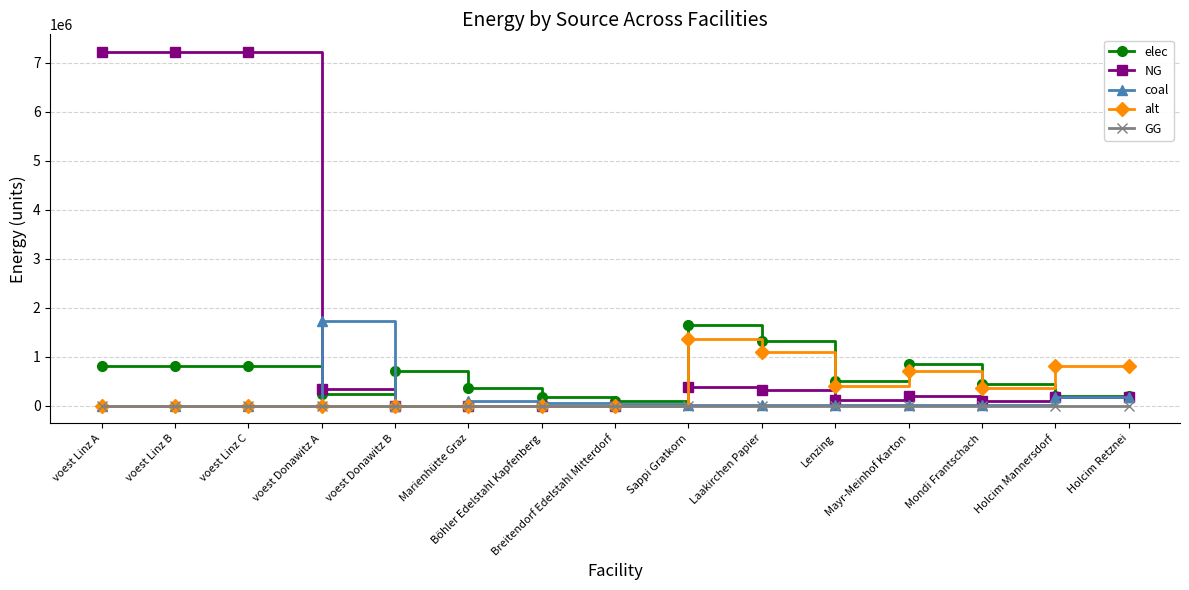

How many values in the NG series exceed 175833?

9